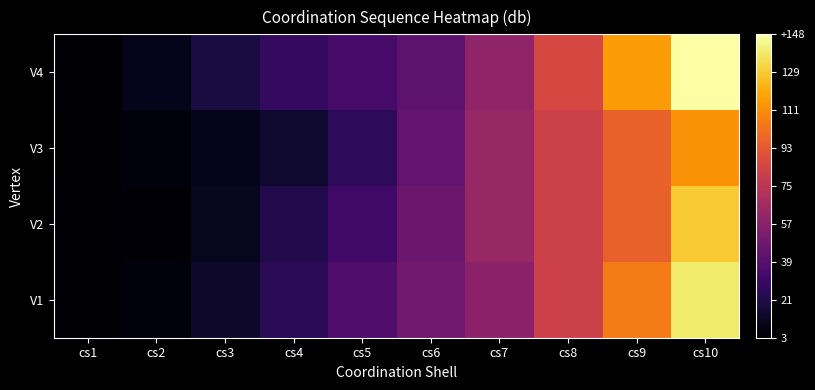

What is the greatest value displayed?

148